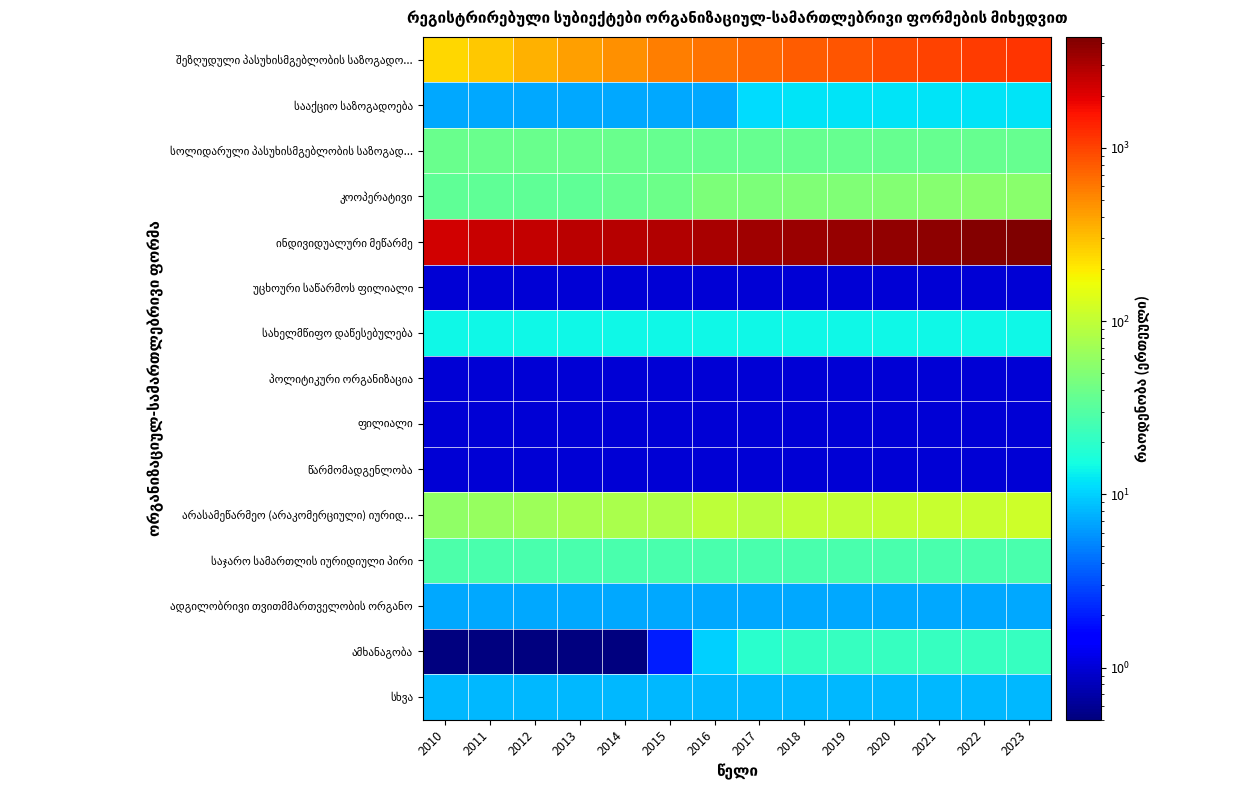

Which label corresponds to the largest value in the chart?

2023